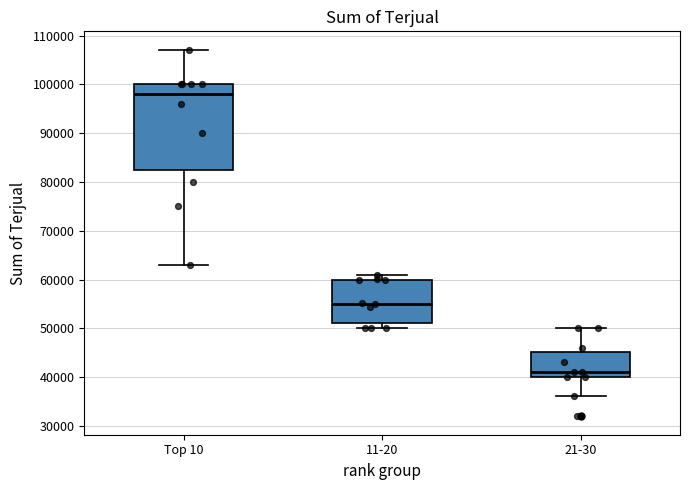

Which box has the highest median line?

Top 10